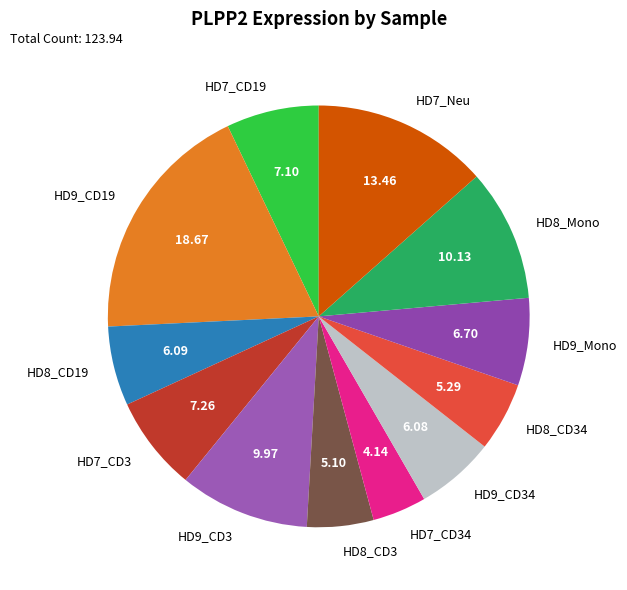

Is the sum of HD7_Neu and HD8_CD19 greater than half?

No